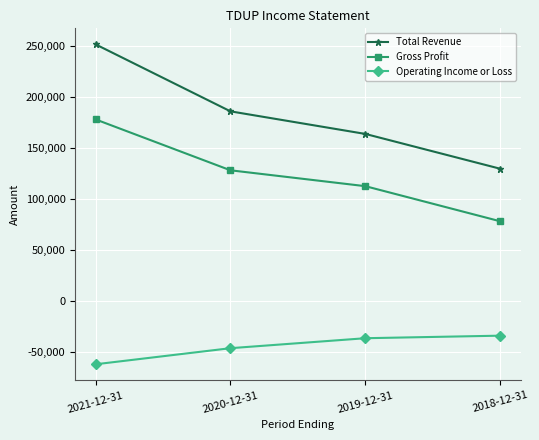

True or false: Operating Income or Loss and Total Revenue intersect in this chart.

False